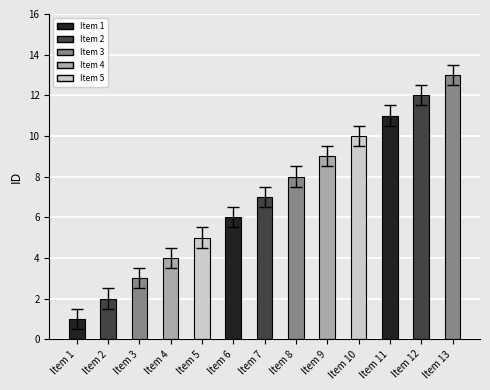

At which category does the chart reach its minimum across all series?

Item 1